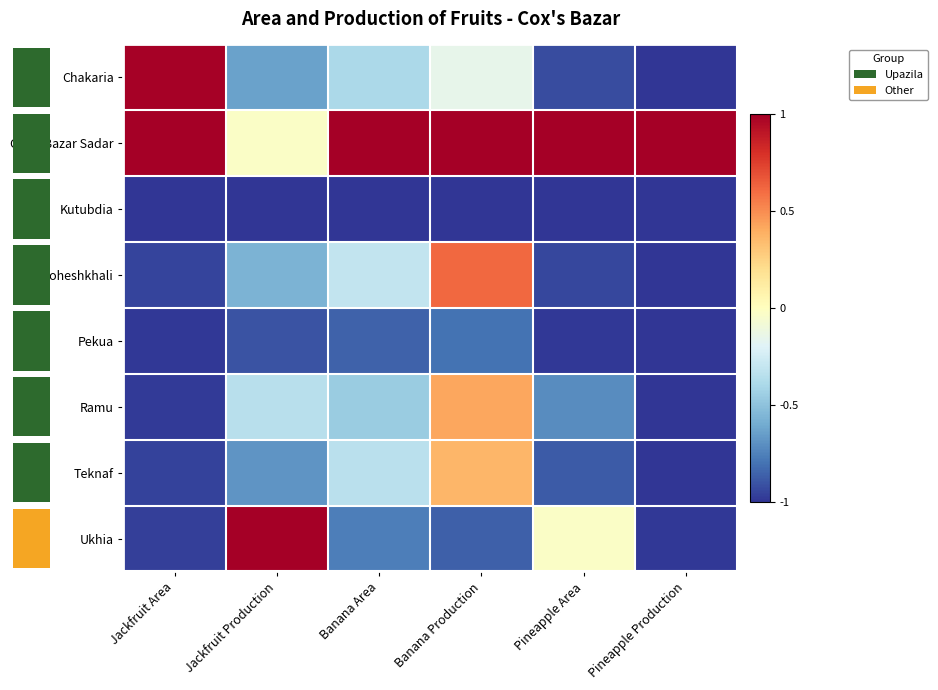

Count the number of categories in the chart.

6